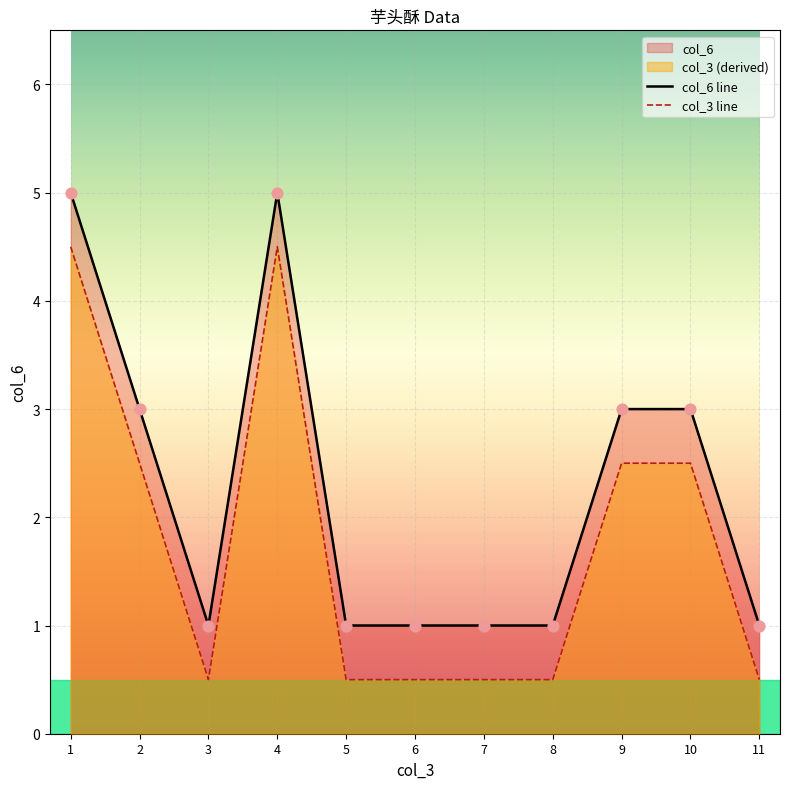

What is the total value across all series at 11?

1.5